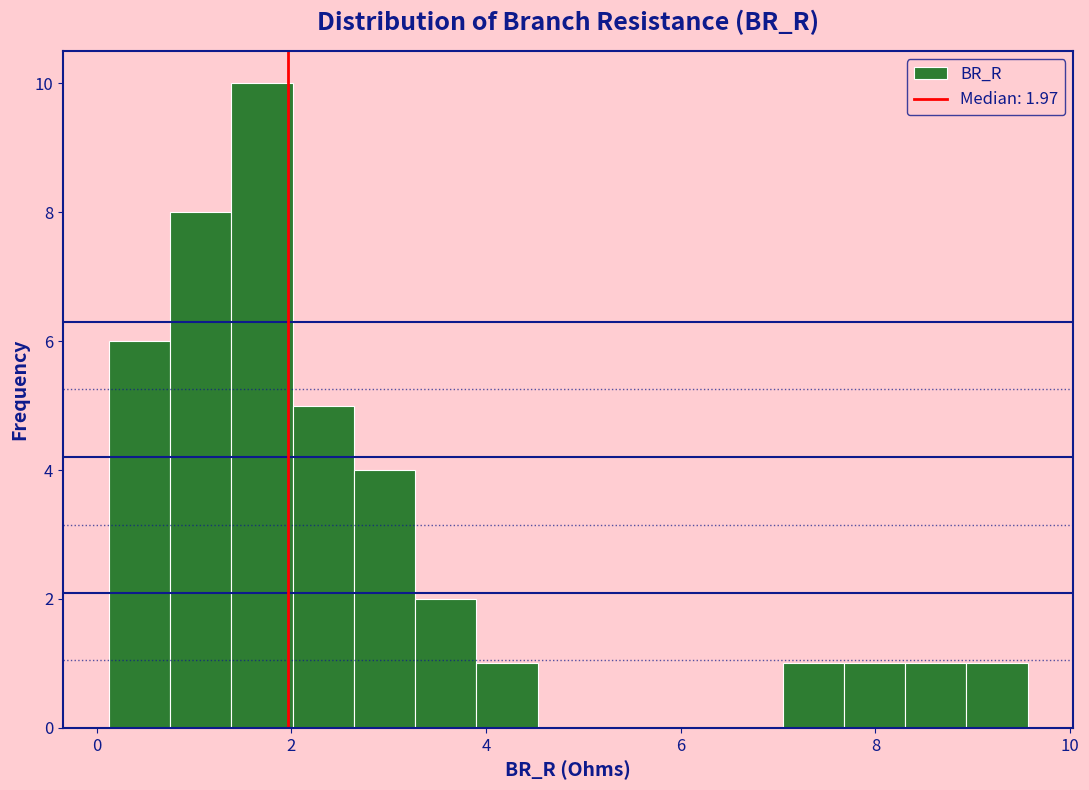

Read against the x-axis, roughly where is the centre of the tallest bar?

1.6